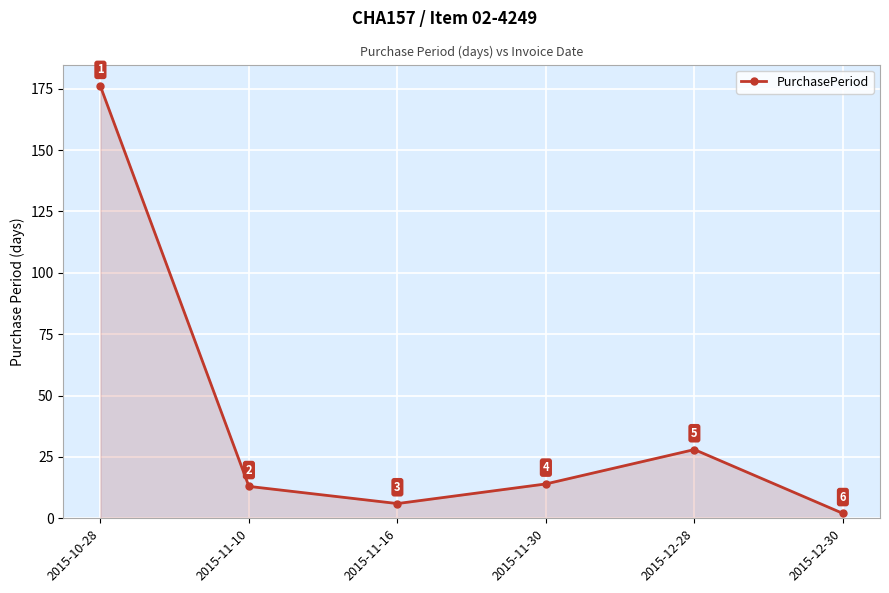

True or false: the data shows 25 at 2015-11-30.

False